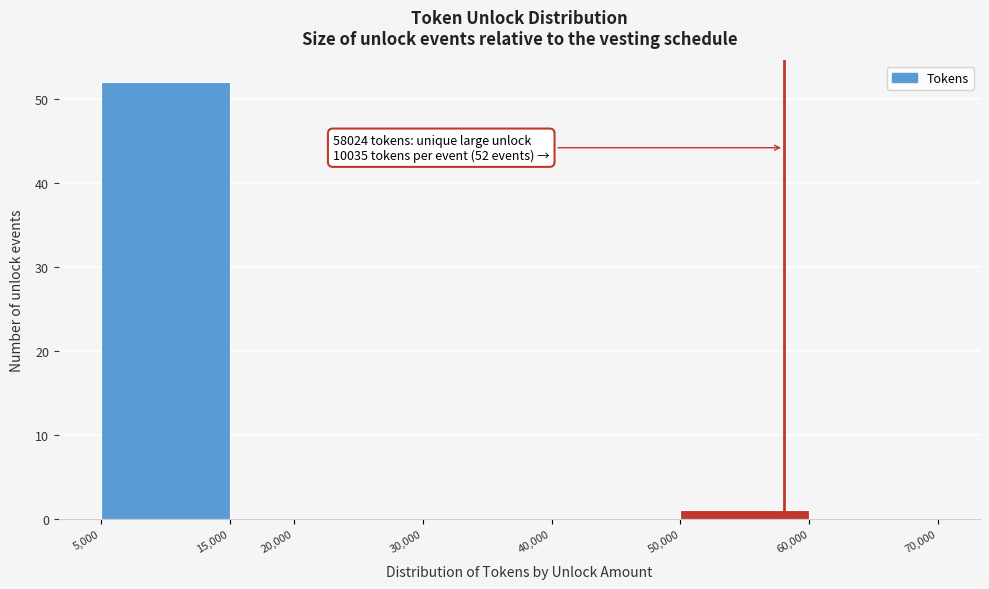

Which range on the x-axis has the tallest bar?

5,000 to 15,000